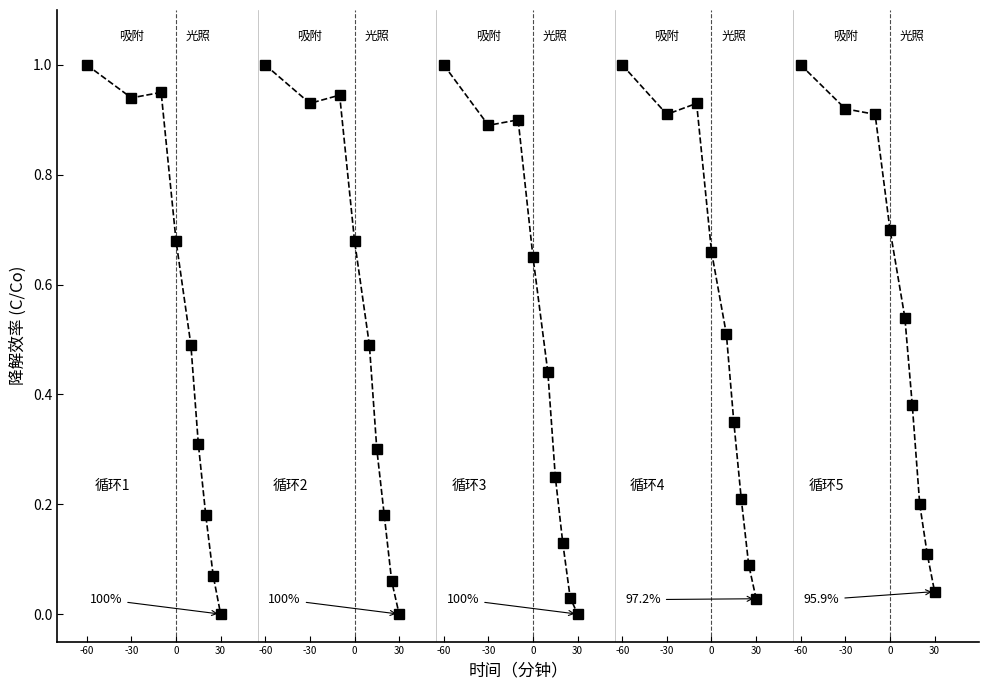

Reading left to right, list all the values displayed in this chart.

循环1: 1.0	0.9	0.9	0.7	0.5	0.3	0.2	0.1	0.0
循环2: 1.0	0.9	0.9	0.7	0.5	0.3	0.2	0.1	0.0
循环3: 1.0	0.9	0.9	0.7	0.4	0.2	0.1	0.0	0.0
循环4: 1.0	0.9	0.9	0.7	0.5	0.3	0.2	0.1	0.0
循环5: 1.0	0.9	0.9	0.7	0.5	0.4	0.2	0.1	0.0